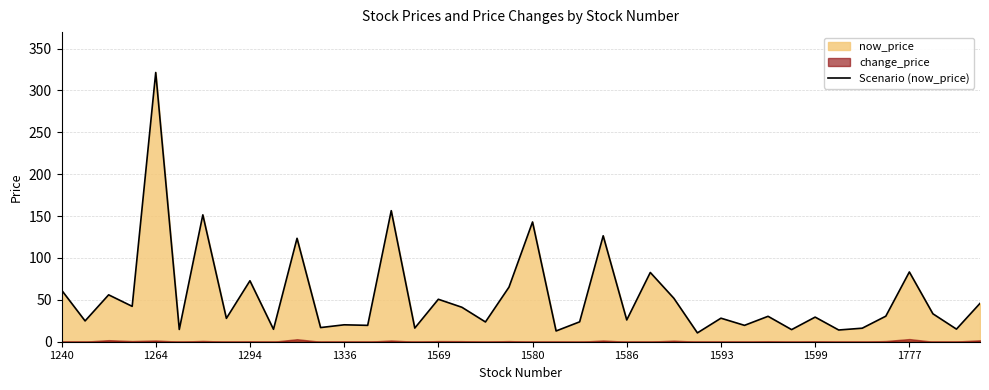

True or false: the data has more than 1 interior local peaks.

True